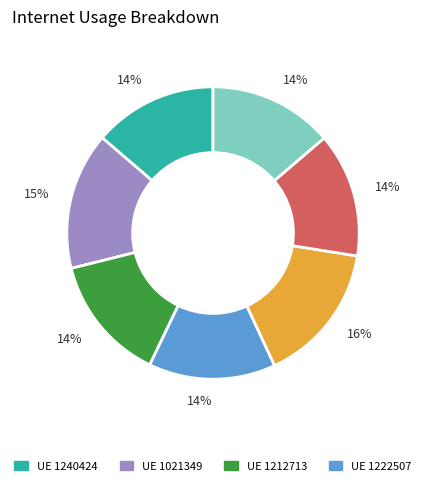

To the nearest percent, what is the average slice percentage?

14%